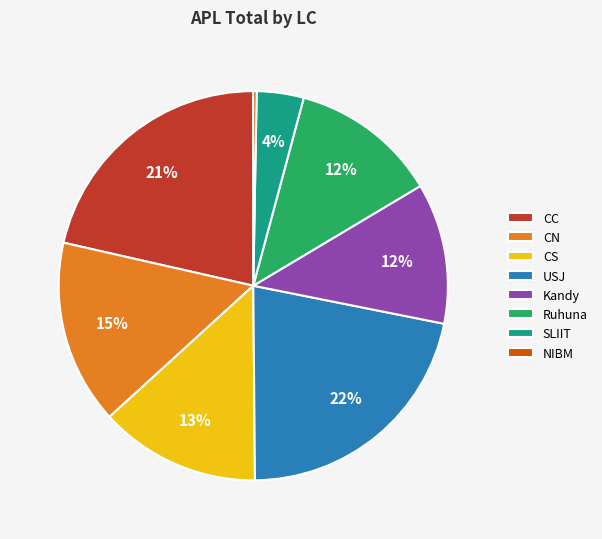

The USJ slice represents 16% of the pie. True or false?

False